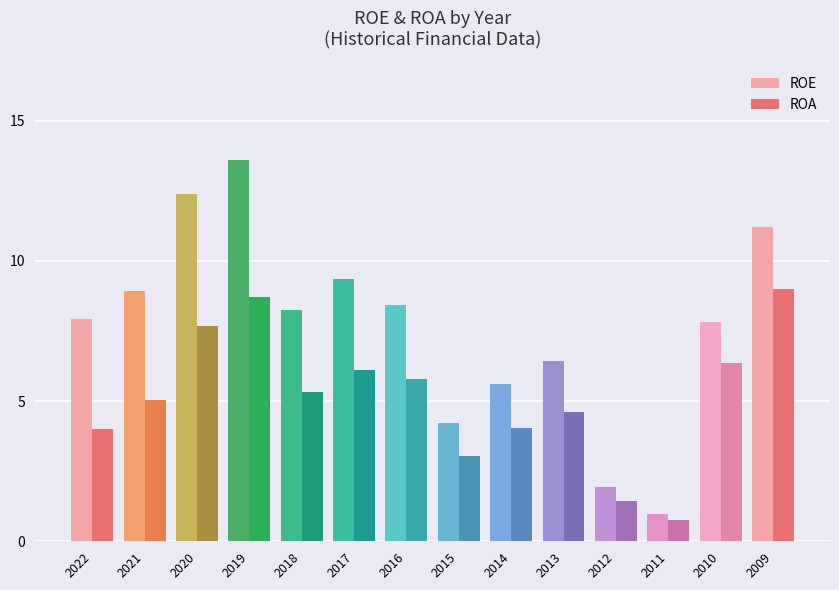

What is the difference between the maximum and second lowest values in the ROA series?

7.6